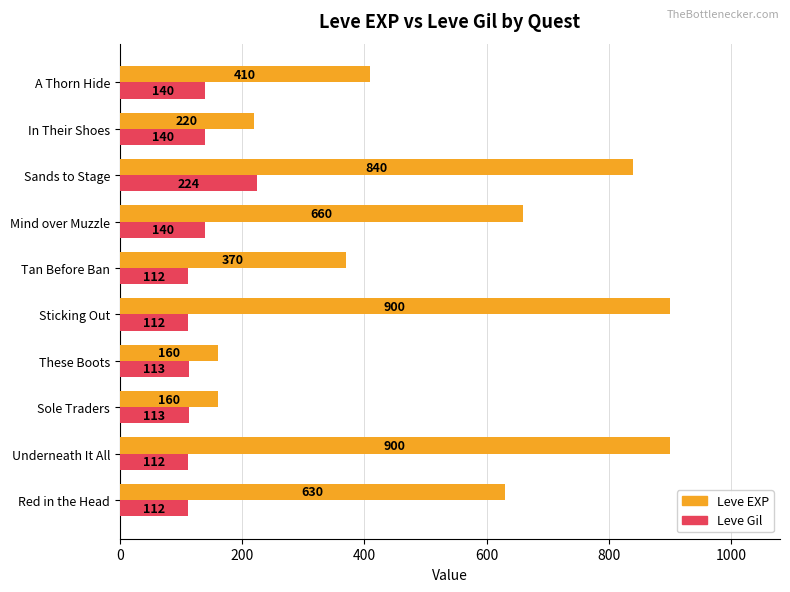

What is the approximate value of Leve EXP at These Boots, to the nearest 10?

160